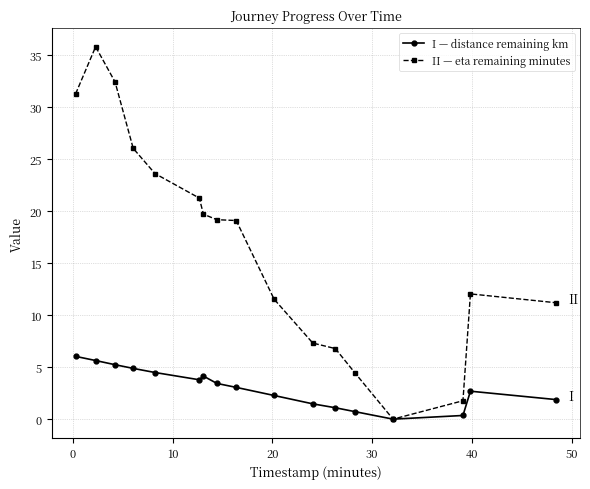

What is the value of the I — distance remaining km point at the 9th from the left?

3.1